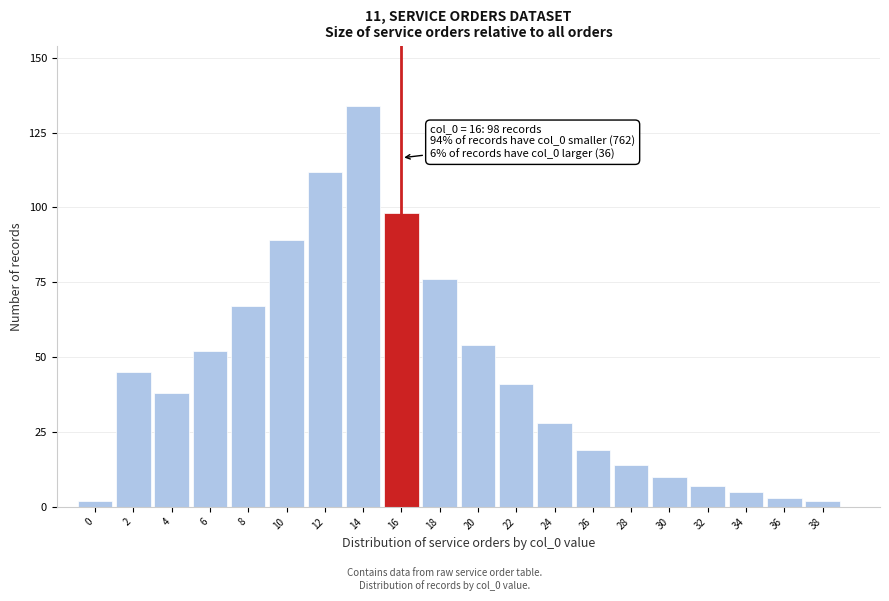

Reading left to right, list all the values displayed in this chart.

2	45	38	52	67	89	112	134	98	76	54	41	28	19	14	10	7	5	3	2